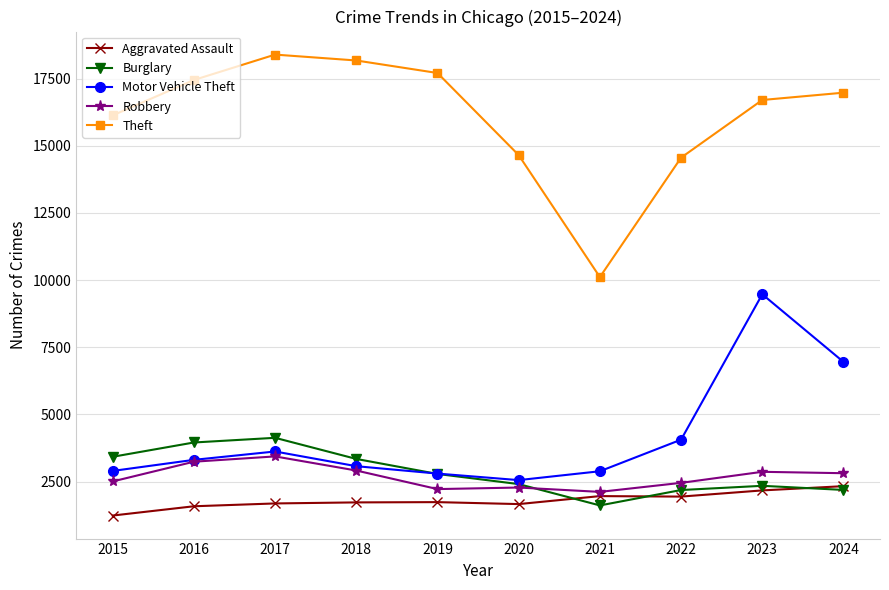

True or false: Aggravated Assault and Robbery cross at least once.

False